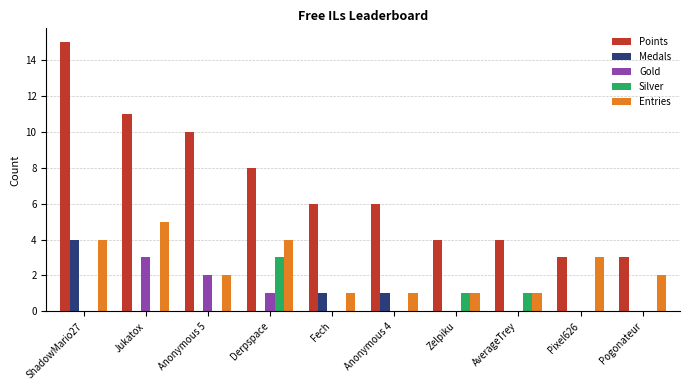

Reading left to right, what are all the values shown in this chart?

Points: 15	11	10	8	6	6	4	4	3	3
Medals: 4	0	0	0	1	1	0	0	0	0
Gold: 0	3	2	1	0	0	0	0	0	0
Silver: 0	0	0	3	0	0	1	1	0	0
Entries: 4	5	2	4	1	1	1	1	3	2